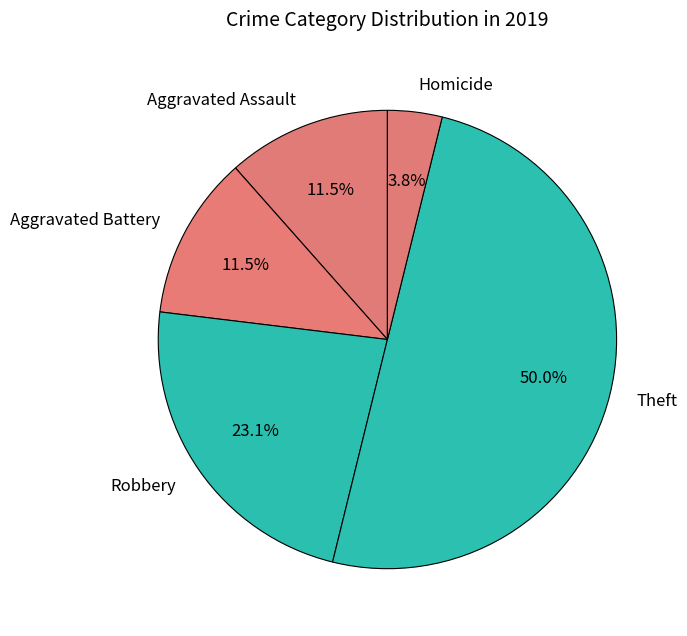

How many slices are in this pie chart?

5